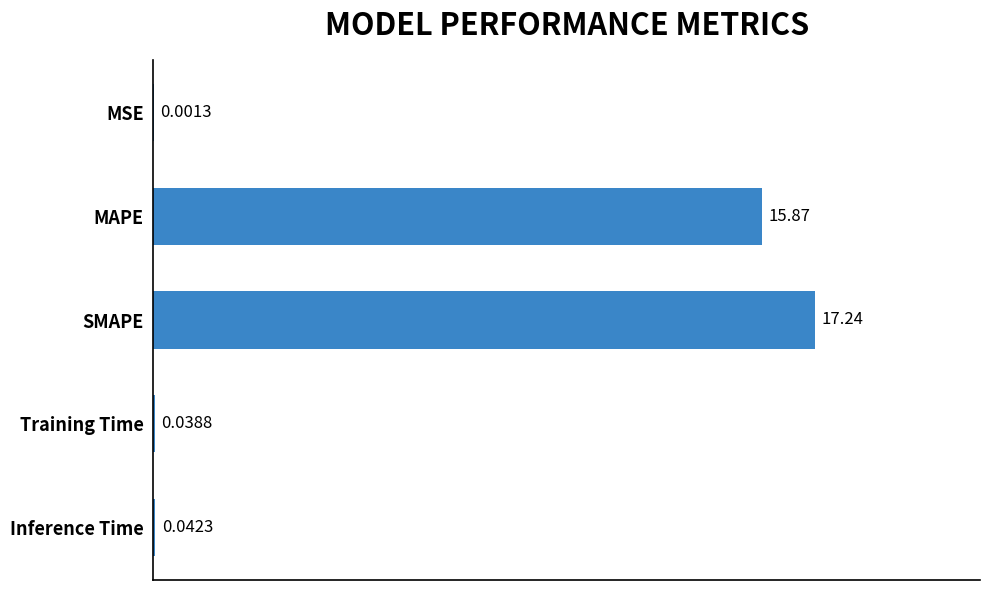

What is the sum of all values?

33.2